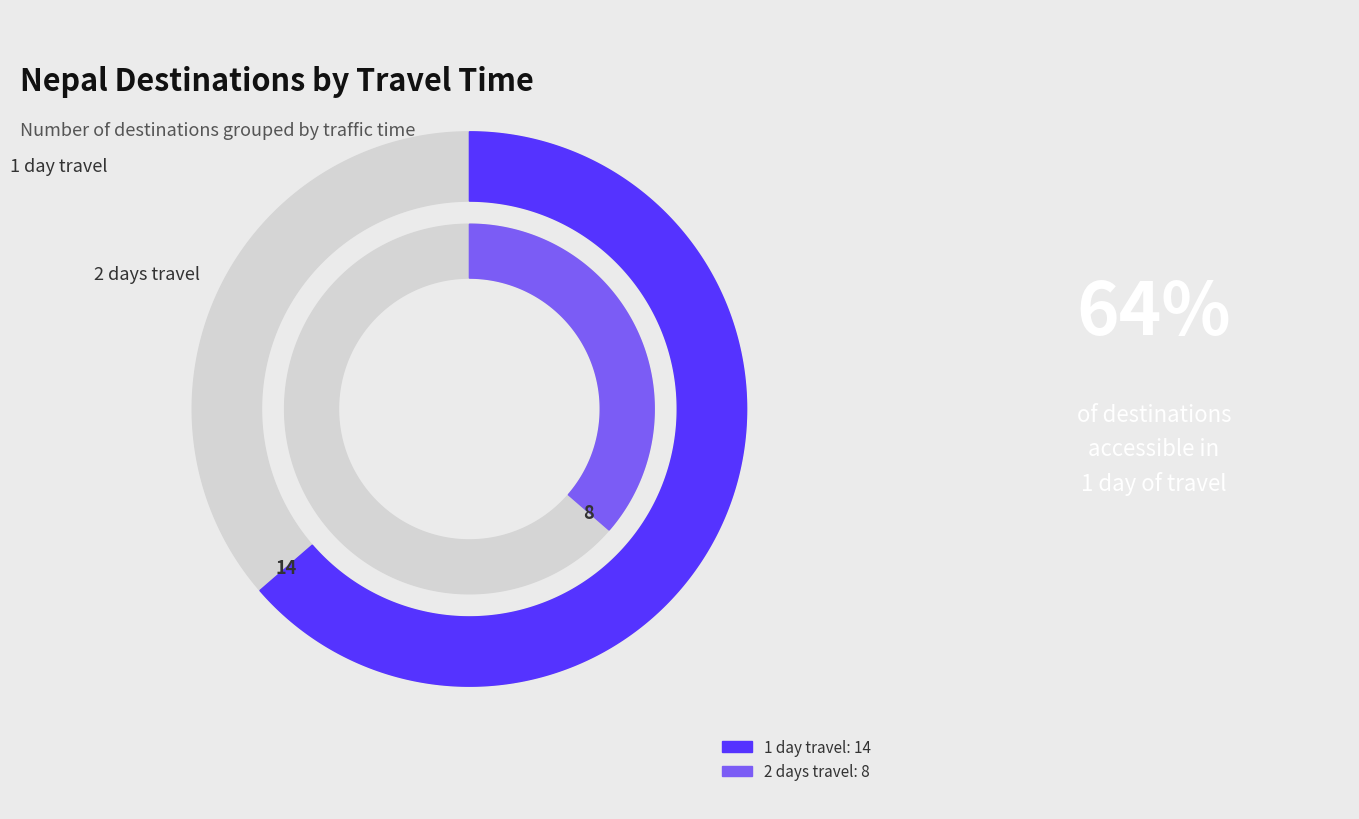

What is the change in value from traffic_time_1 to traffic_time_2?

-6